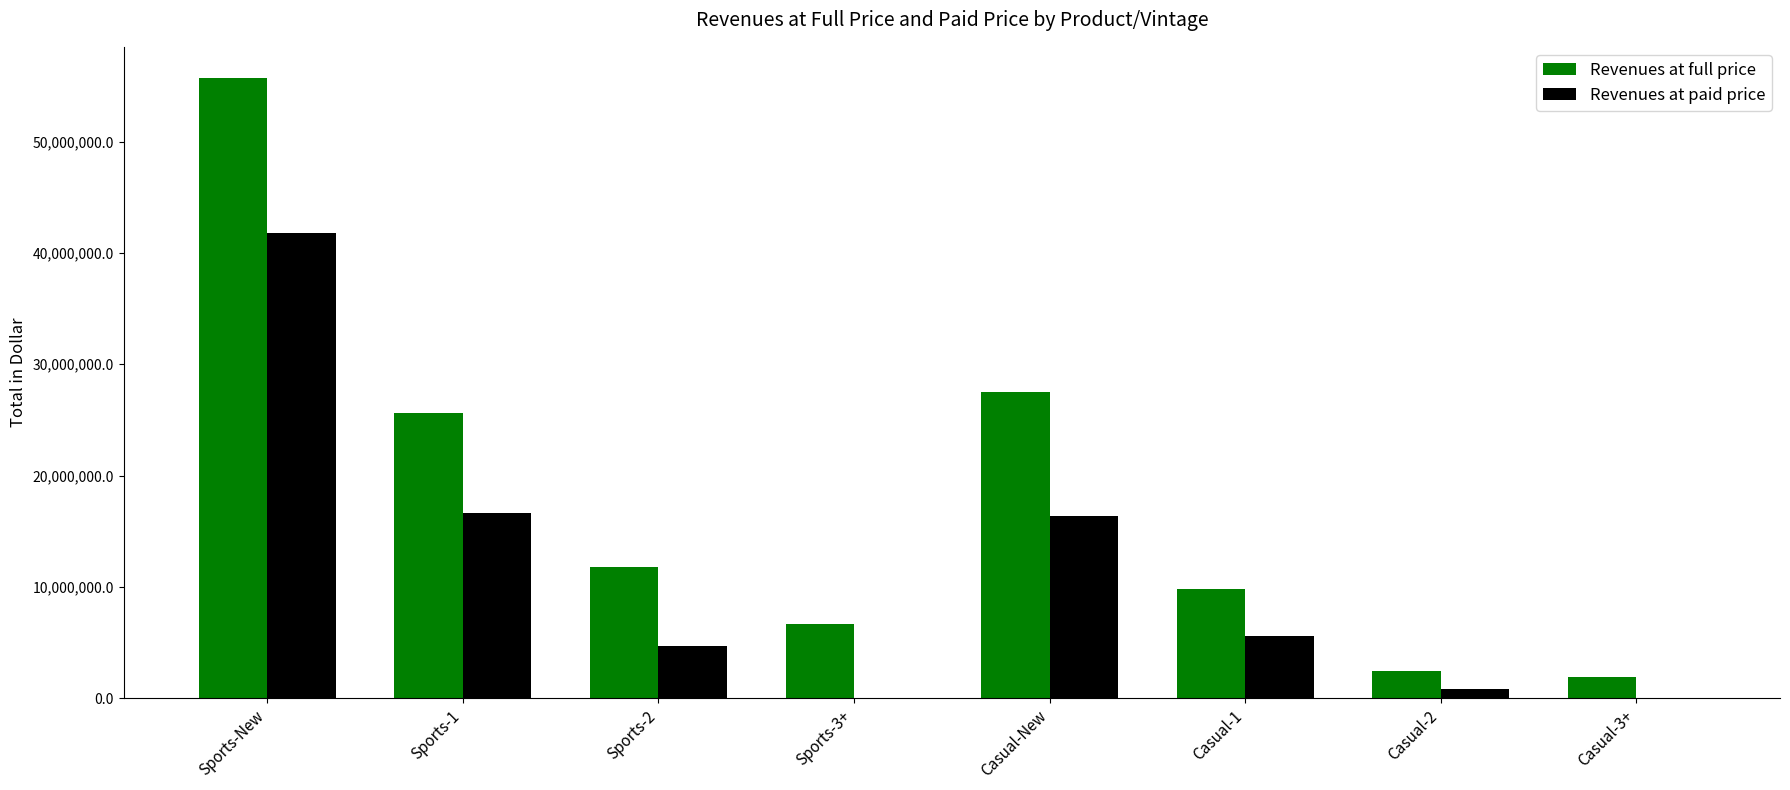

Which series has the largest range (max minus min)?

Revenues at full price